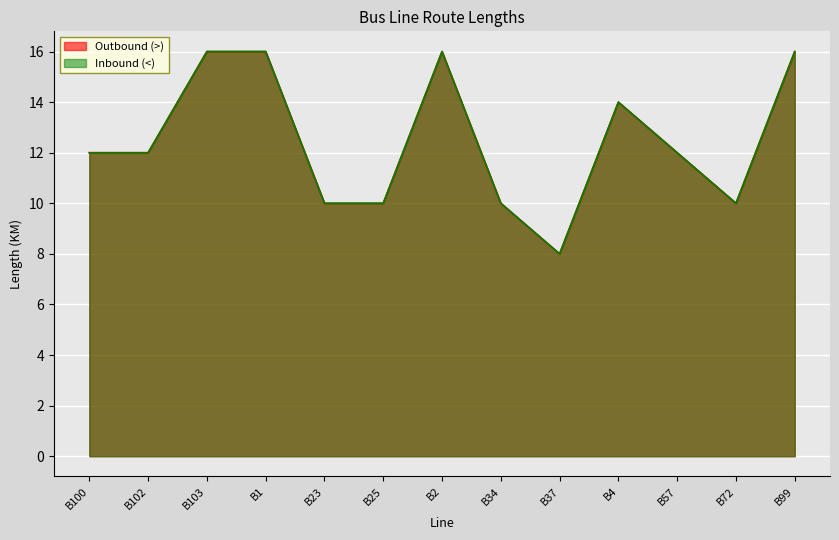

What is the minimum value for Outbound (>)?

8